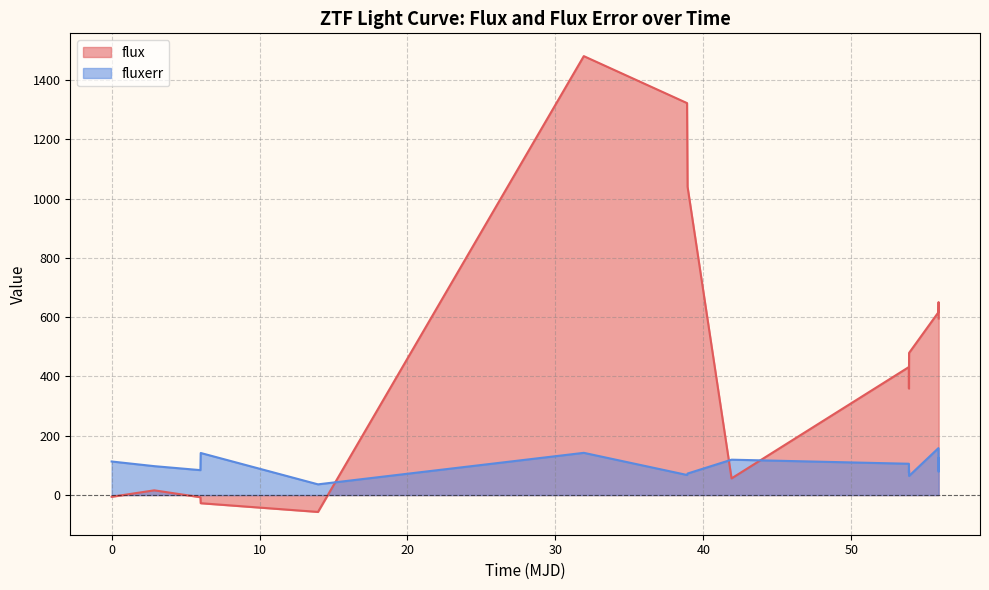

What is the greatest value displayed?

1480.7